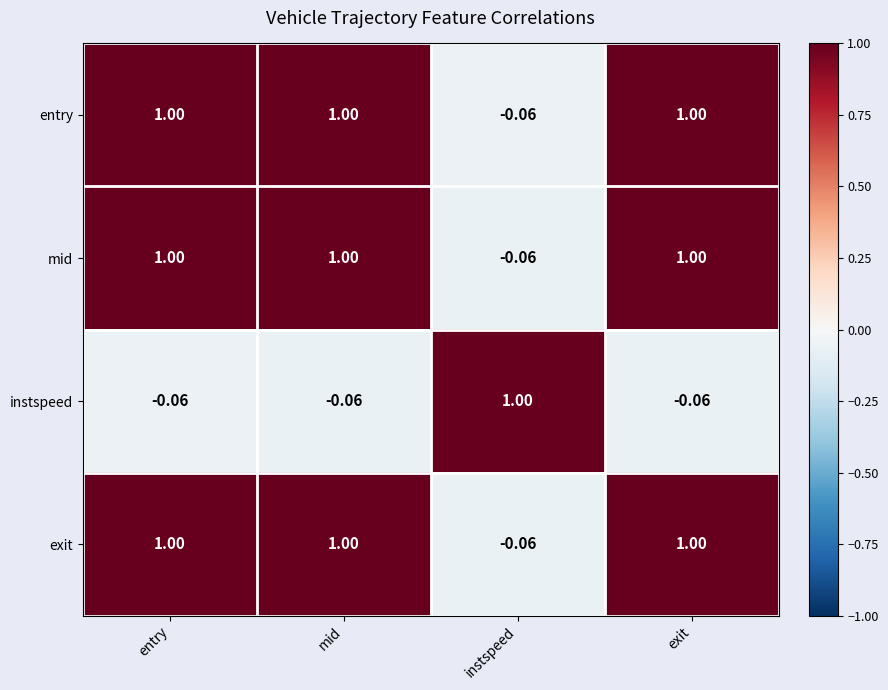

What is the spread (max minus min) of values at entry?

1.1